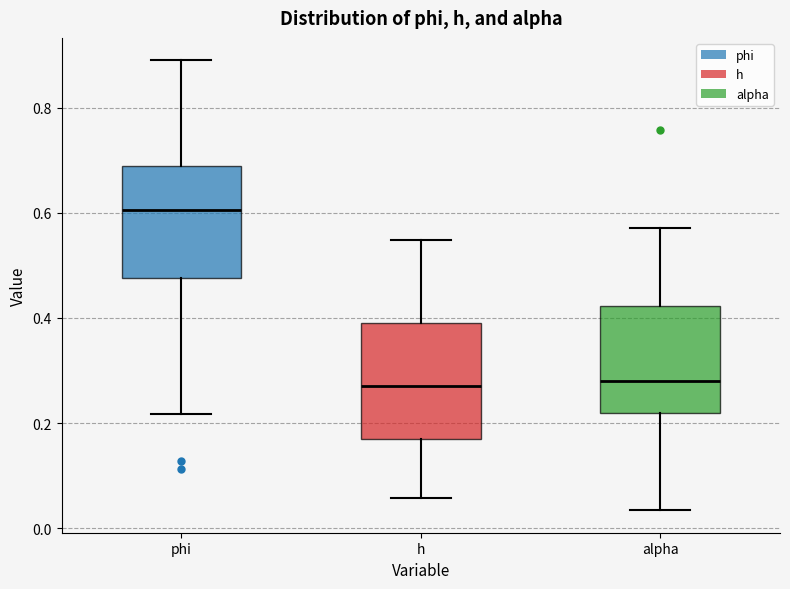

Reading left to right, read every box against the y-axis: the position of its median line, the range the box covers, and the ends of its whiskers. The values are not printed on the chart, so give them approximately, as read against the axis.

phi: median 0.60, box 0.48 to 0.68, whiskers 0.22 to 0.88
h: median 0.28, box 0.16 to 0.40, whiskers 0.06 to 0.54
alpha: median 0.28, box 0.22 to 0.42, whiskers 0.04 to 0.58